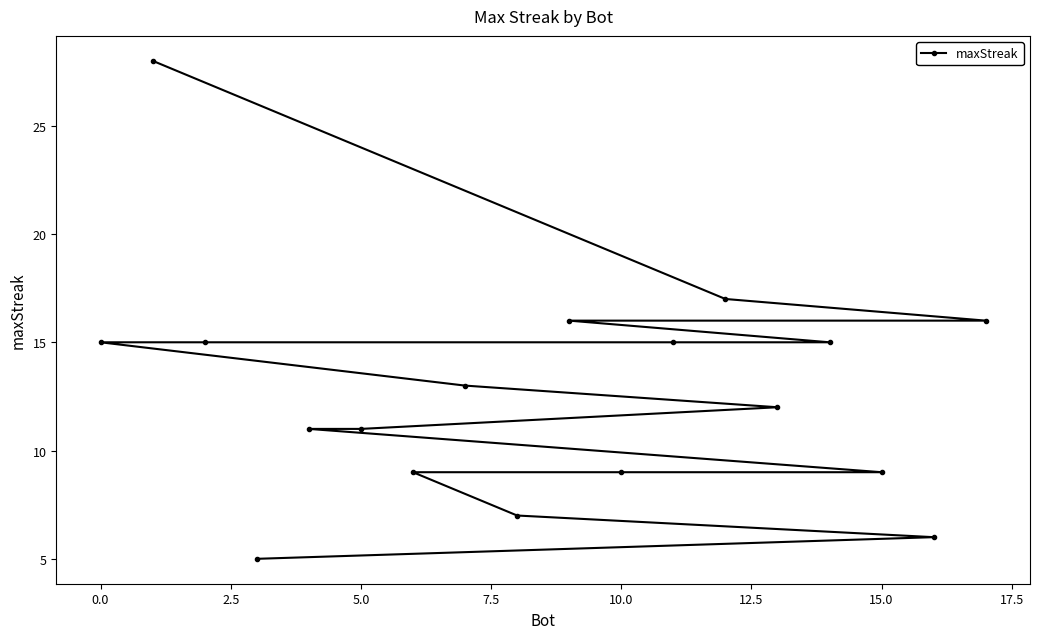

Where does the data first go above 13?

0.0